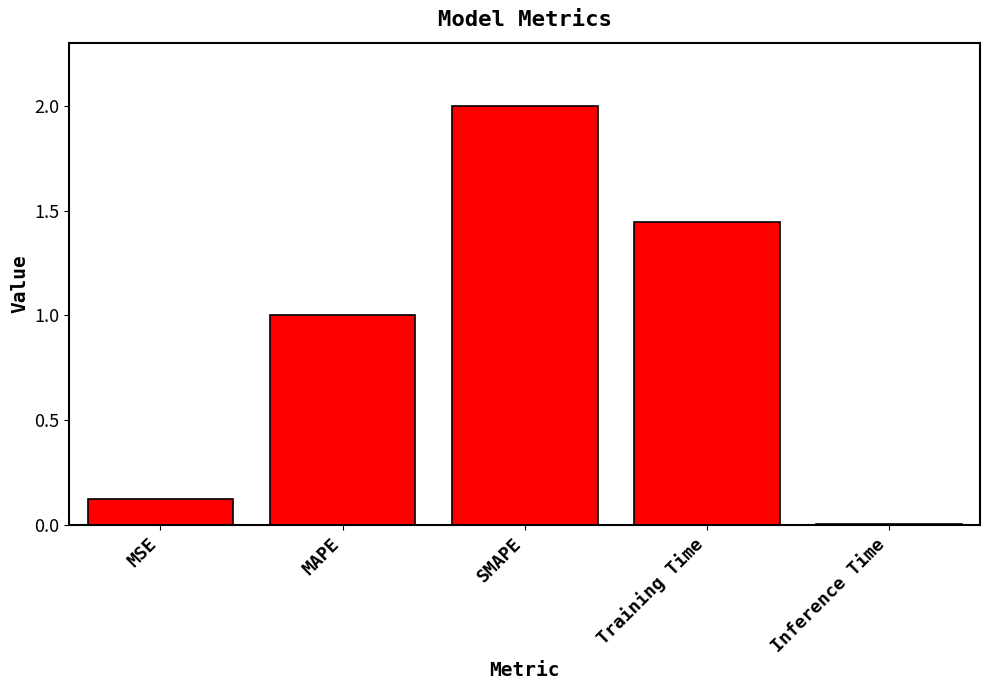

Read the value at MAPE.

1.0